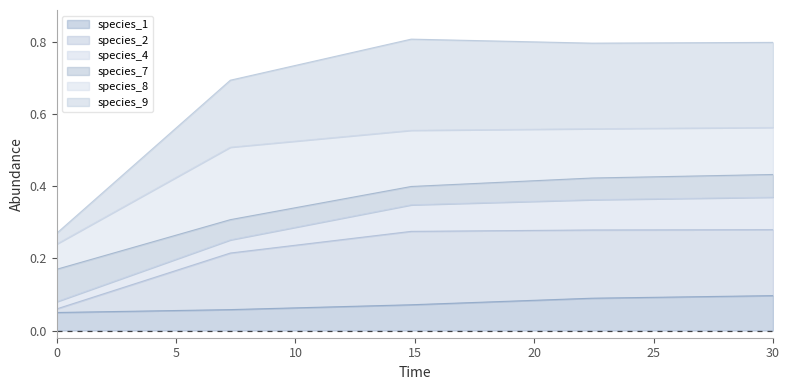

Is the value of species_9 at 0.0 greater than the value of species_2 at 22.424242424242426?

No